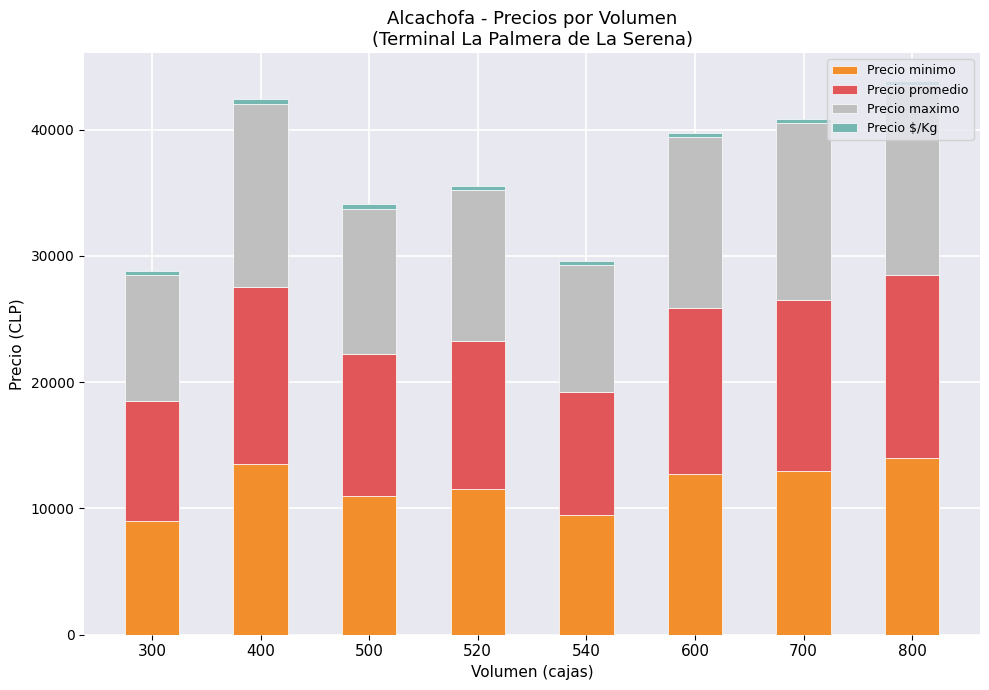

What is the lowest value of the Precio minimo series?

9000